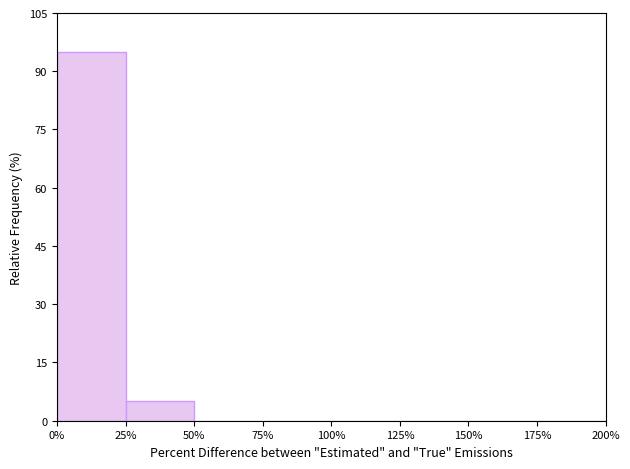

Reading left to right, list every bar in this chart as the range it spans on the x-axis followed by its height. The values are not printed on the chart, so give them approximately, as read against the axis.

0% to 25%: 94
25% to 50%: 6
50% to 75%: 0
75% to 100%: 0
100% to 125%: 0
125% to 150%: 0
150% to 175%: 0
175% to 200%: 0